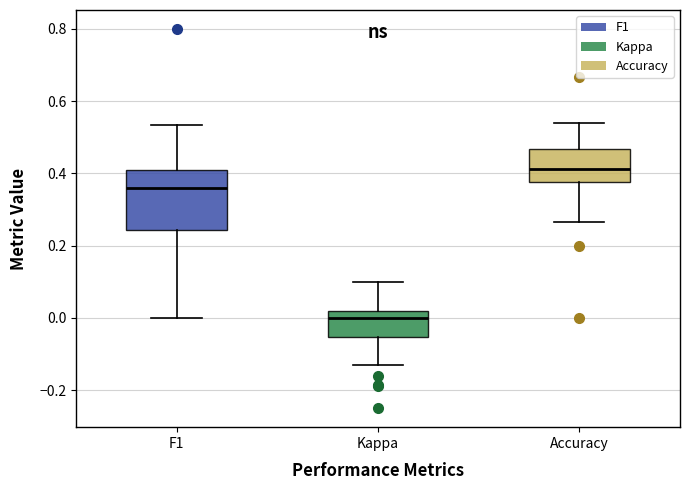

Reading left to right, read every box against the y-axis: the position of its median line, the range the box covers, and the ends of its whiskers. The values are not printed on the chart, so give them approximately, as read against the axis.

F1: median 0.36, box 0.24 to 0.40, whiskers 0.00 to 0.54
Kappa: median 0.00, box -0.06 to 0.02, whiskers -0.14 to 0.10
Accuracy: median 0.42, box 0.38 to 0.46, whiskers 0.26 to 0.54